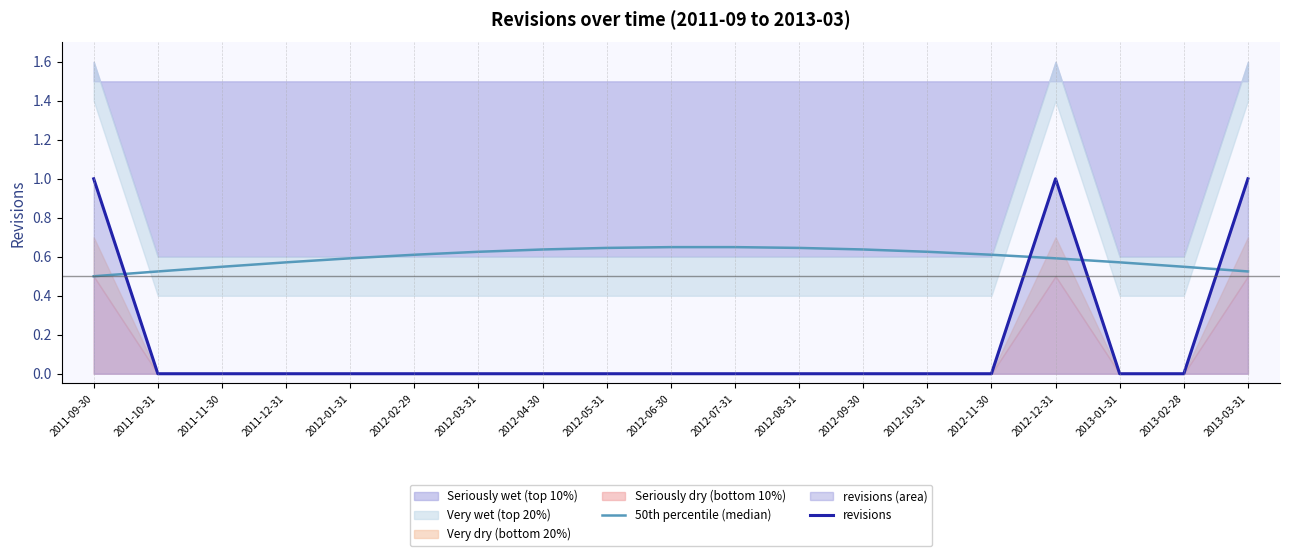

Where is revisions nearest to the value 0?

2011-10-31